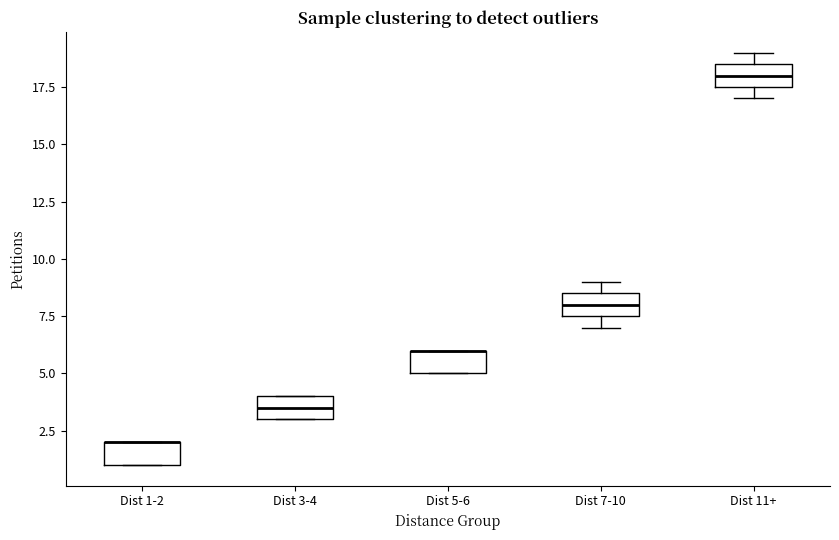

Reading left to right, transcribe this box plot: for each box, give where its median line is, the range the box spans, and where its two whiskers end, as read against the y-axis. The values are not printed on the chart, so give them approximately, as read against the axis.

Dist 1-2: median 2.0 (drawn on the box's upper edge), box 1.0 to 2.0, whiskers 1.0 to 2.0
Dist 3-4: median 3.5, box 3.0 to 4.0, whiskers 3.0 to 4.0
Dist 5-6: median 6.0 (drawn on the box's upper edge), box 5.0 to 6.0, whiskers 5.0 to 6.0
Dist 7-10: median 8.0, box 7.5 to 8.5, whiskers 7.0 to 9.0
Dist 11+: median 18.0, box 17.5 to 18.5, whiskers 17.0 to 19.0